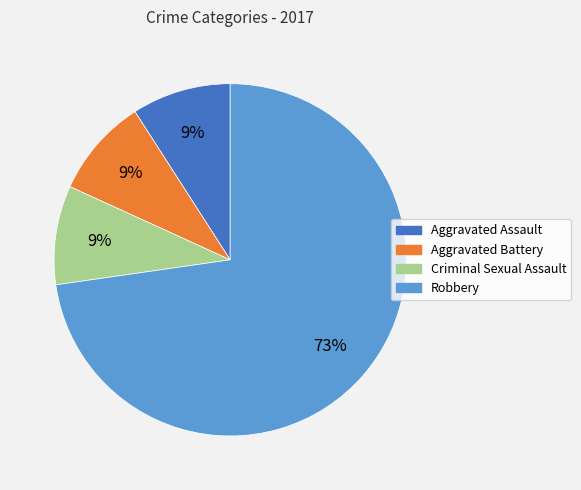

Is there any slice that represents more than half of the pie?

Yes